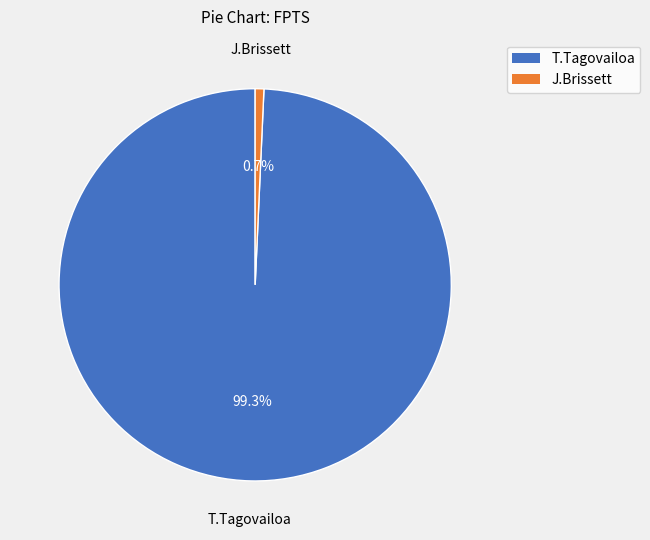

What is the smallest slice in the pie chart?

J.Brissett